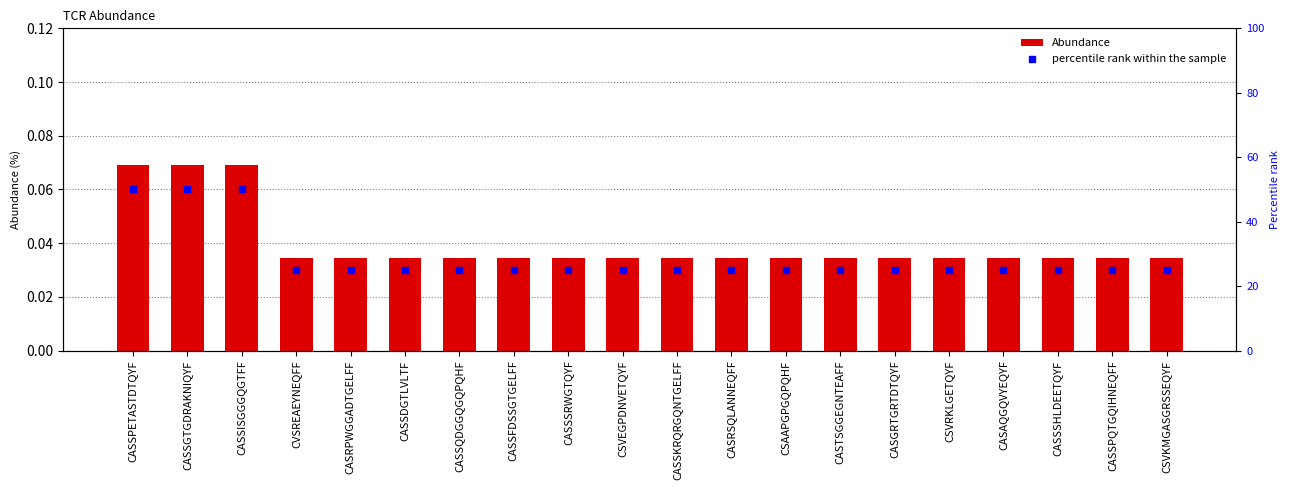

Is the value of percentile rank within the sample at CASAQGQVYEQYF greater than the value of Abundance at CASRPWGGADTGELFF?

Yes